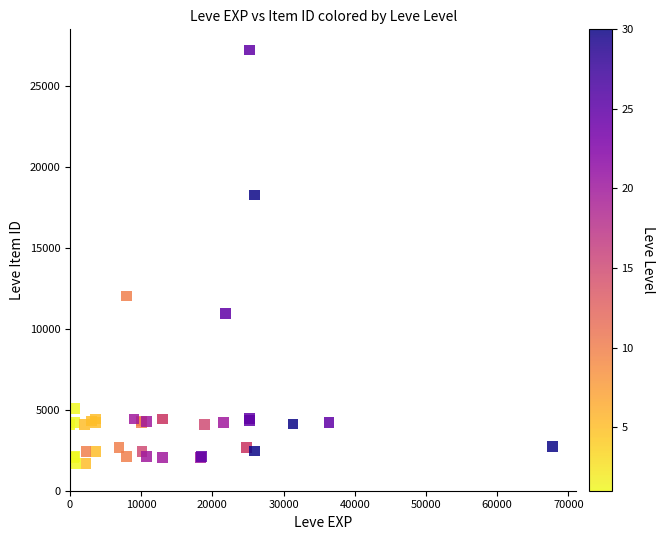

What Y value in the scatter plot is closest to 14448?

12018